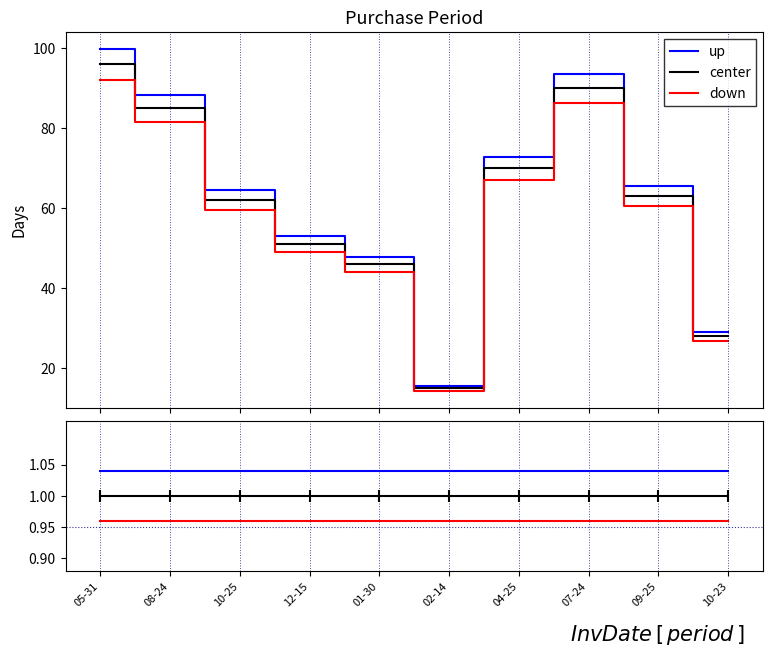

Which series has the largest total across all categories?

up